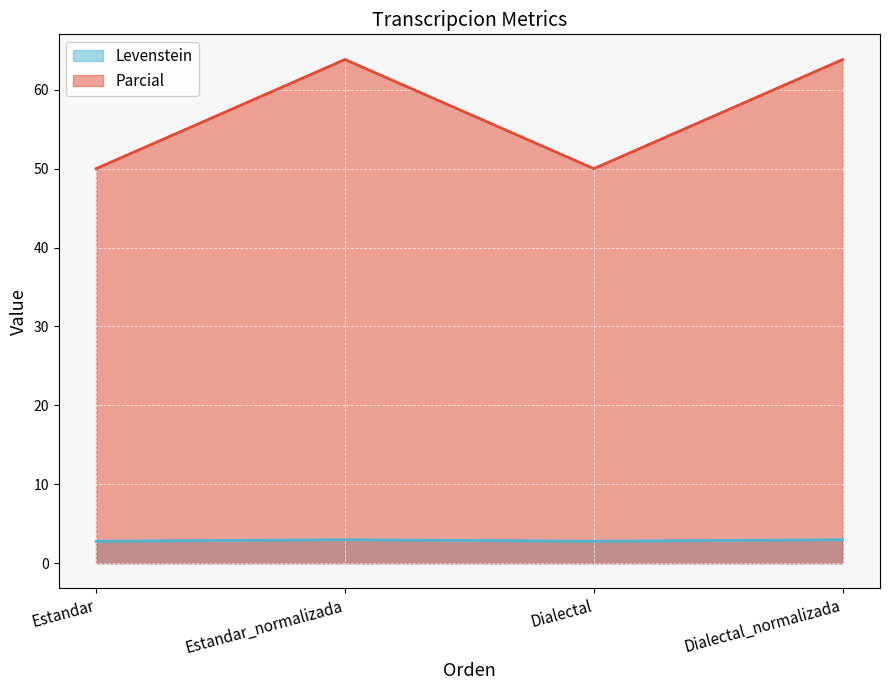

How many distinct data groups are displayed?

2